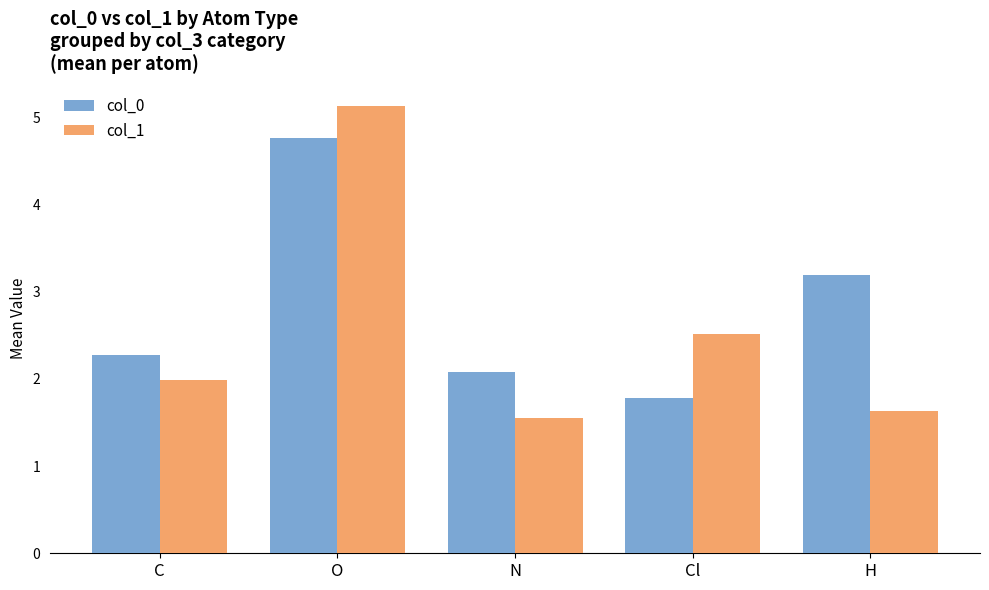

What is the label of the 3rd bar from the left?

N